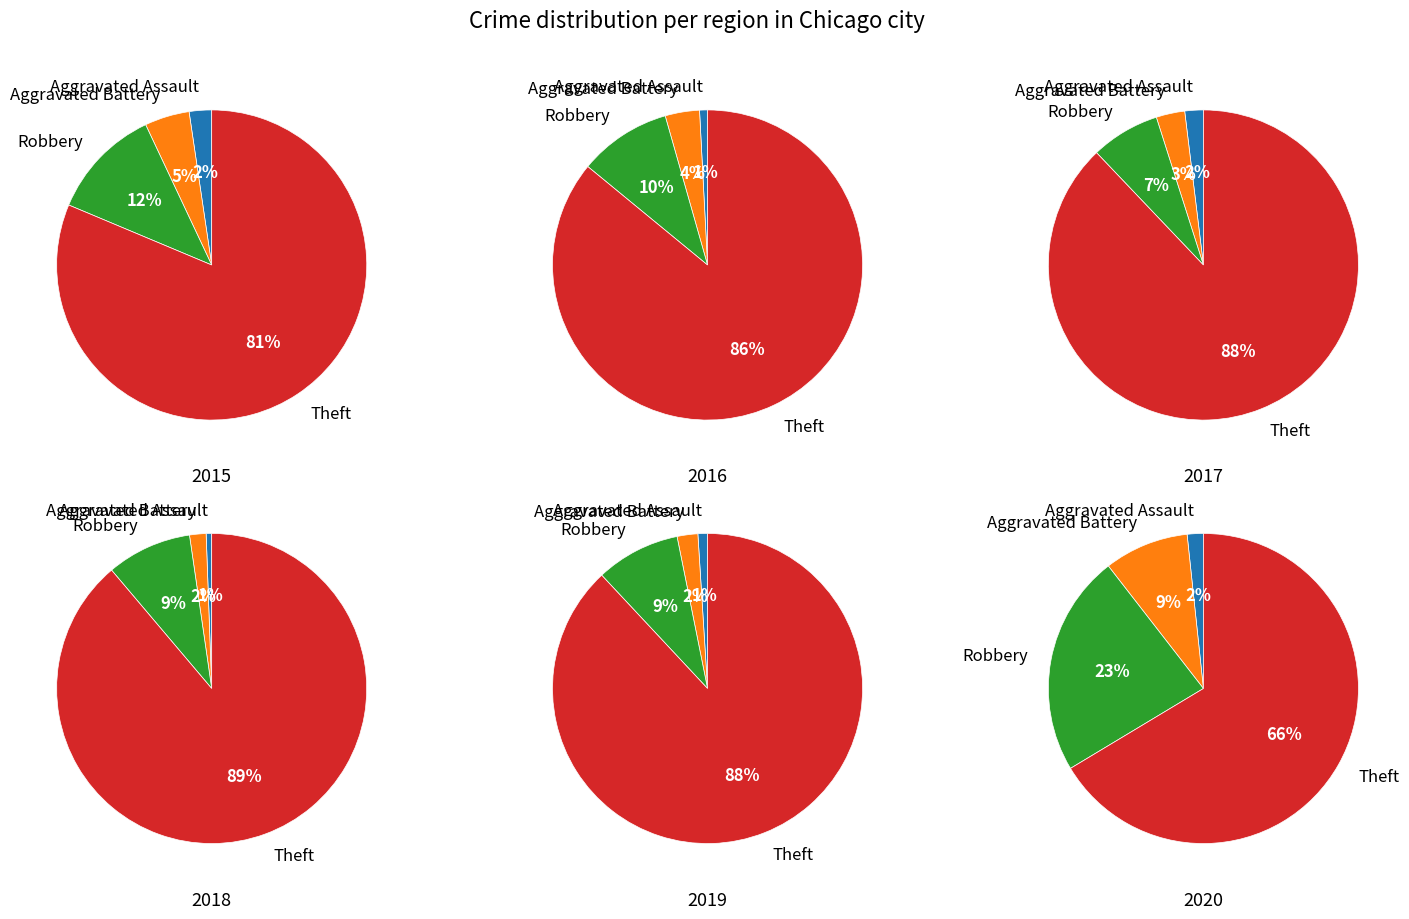

Is it true that Aggravated Battery is 5% of the pie?

True